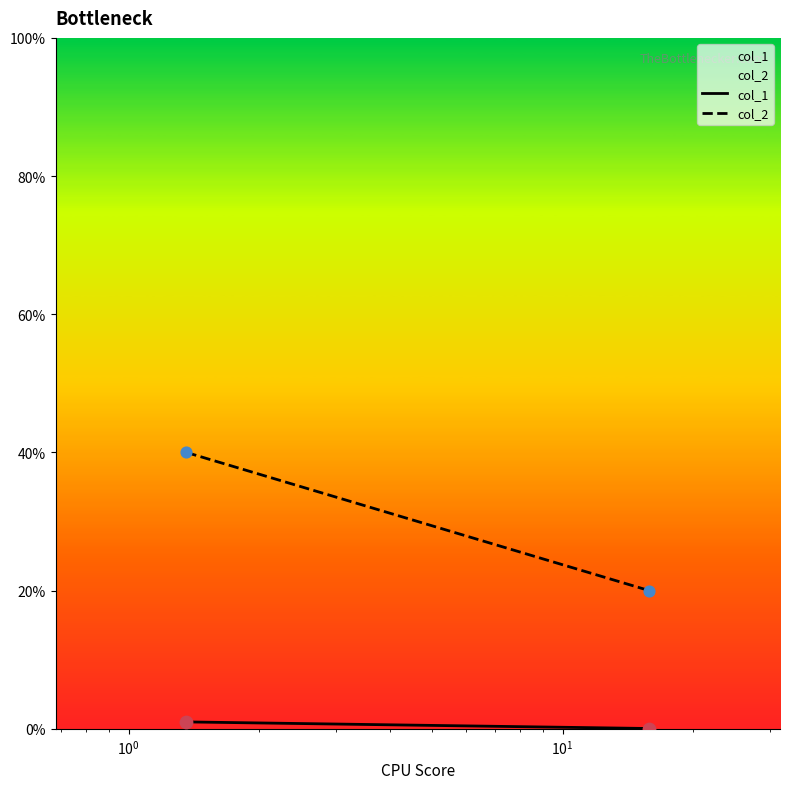

What are all the series names shown in the legend?

col_1, col_2